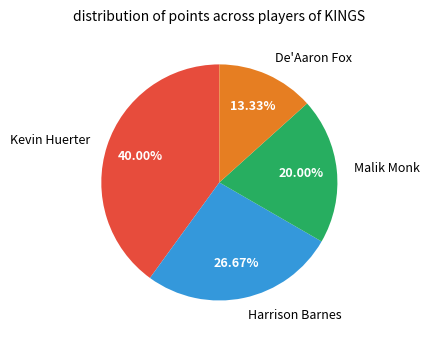

What is the ratio of the value at Kevin Huerter to the value at Harrison Barnes?

1.5